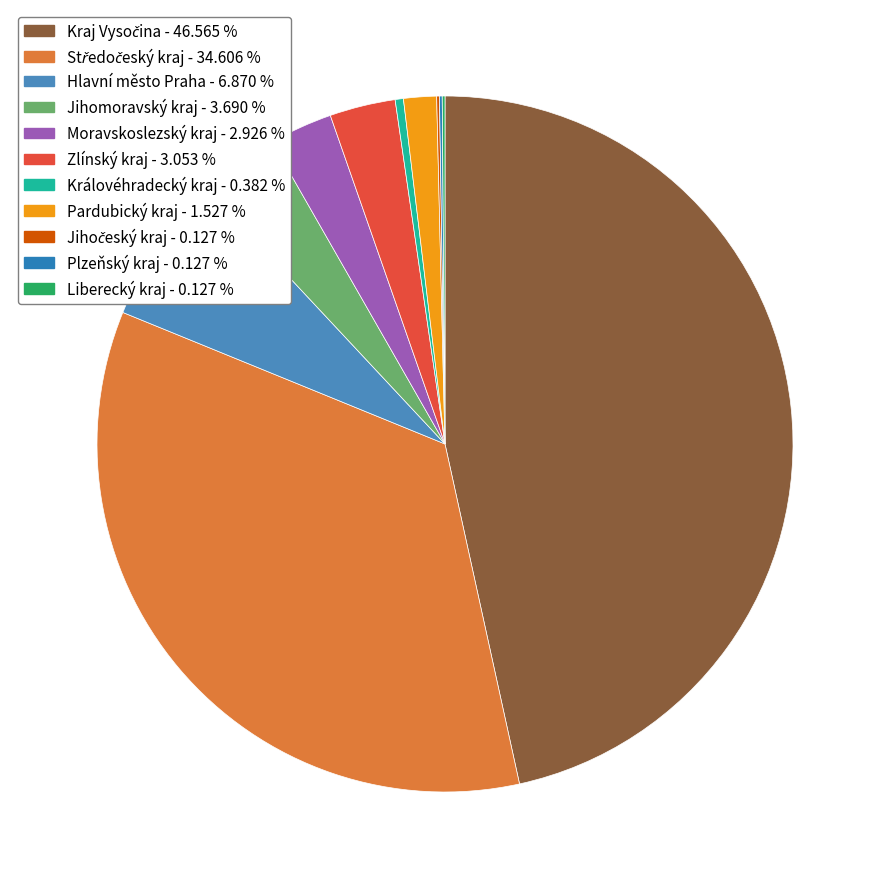

Is it true that Zlínský kraj is 3% of the pie?

True